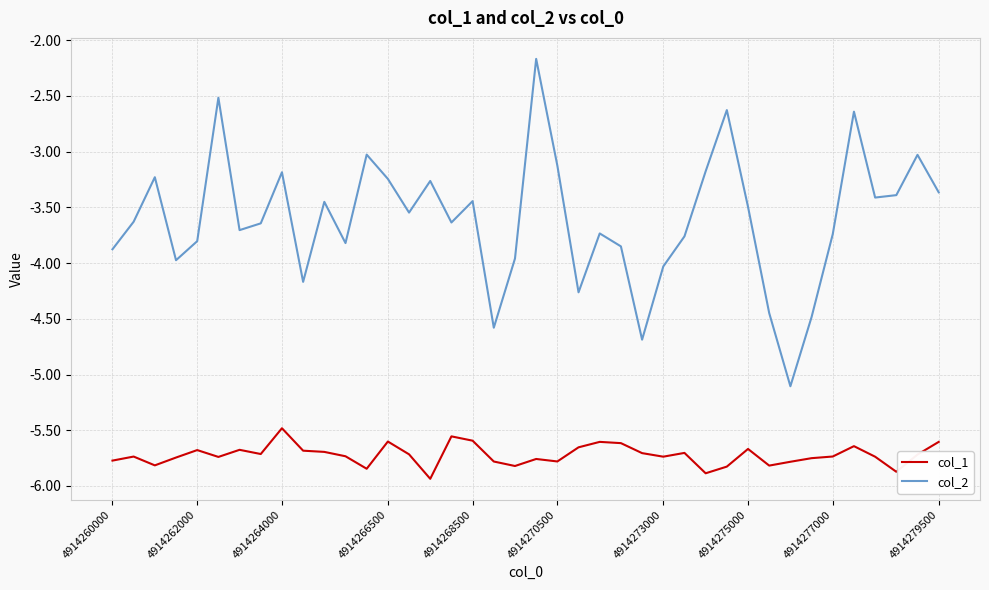

List the series in order of their overall mean, highest first.

col_2, col_1